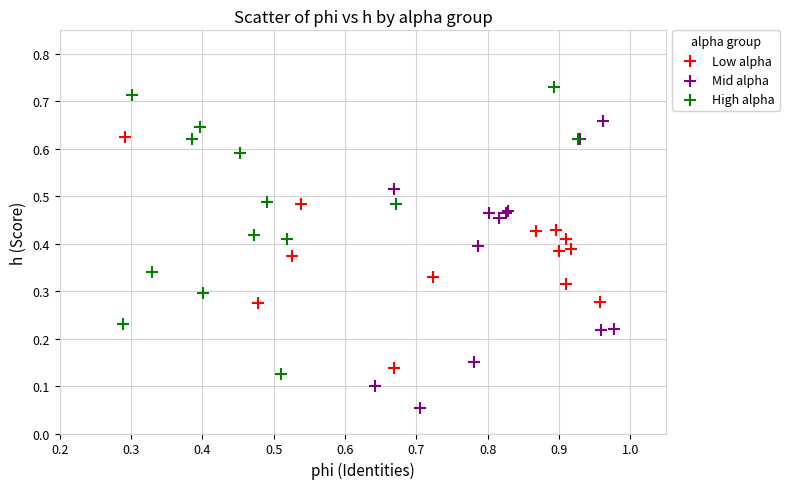

What are all the series names shown in the legend?

Low alpha, Mid alpha, High alpha